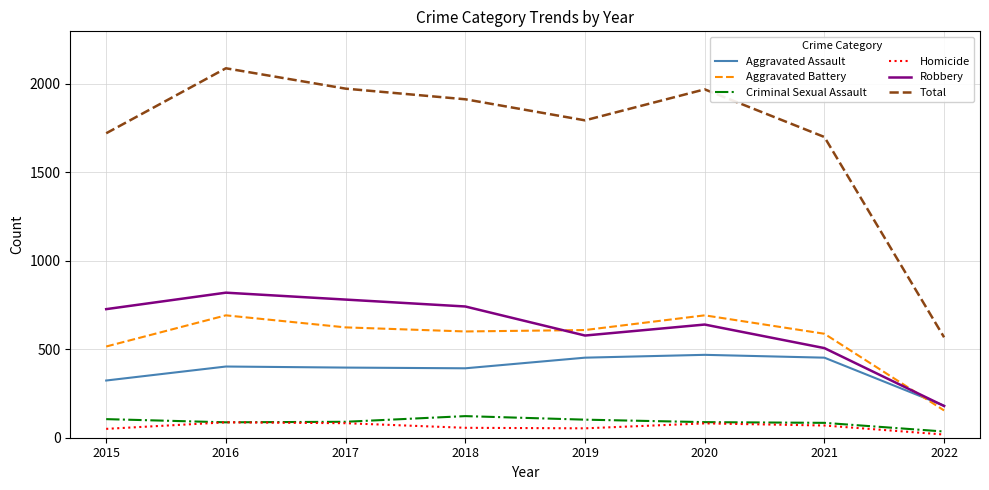

What is the difference between the highest and lowest values at 2022?

549